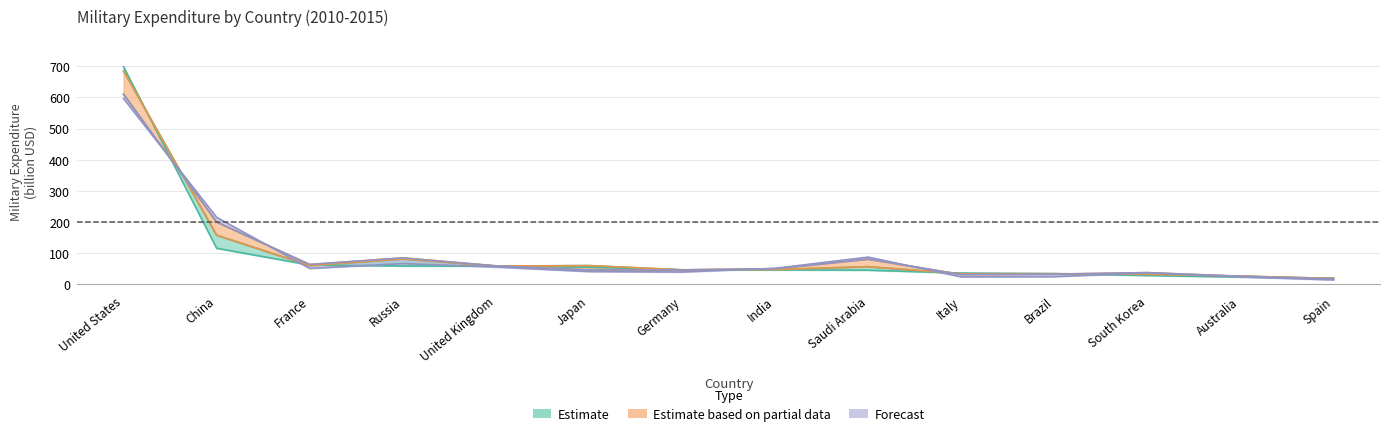

Is it true that ME2011 equals 8.5 at Brazil?

False